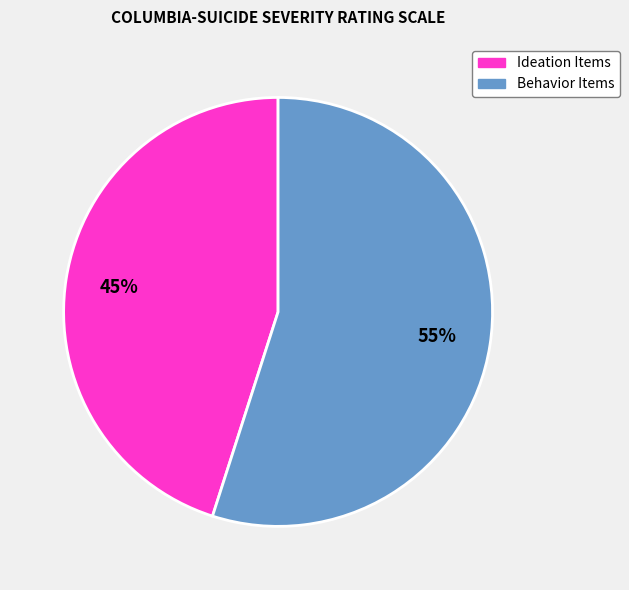

To the nearest percent, what is the difference between the largest and smallest slice percentages?

10%